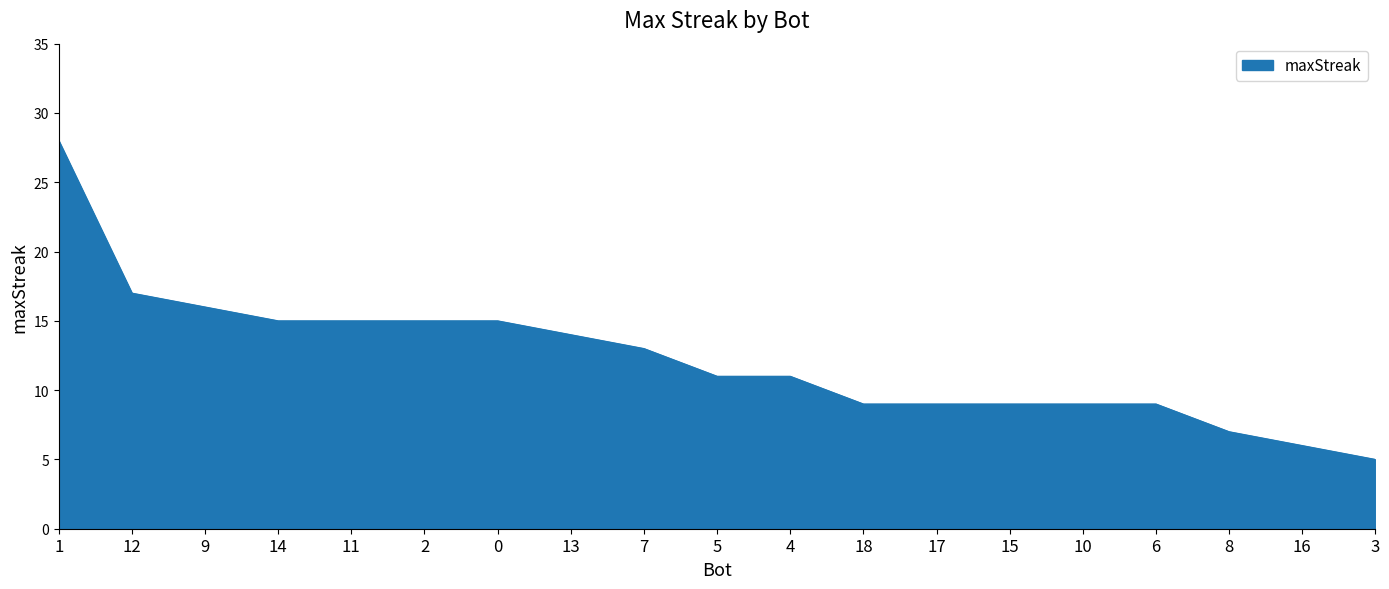

What position from the left is 2?

6